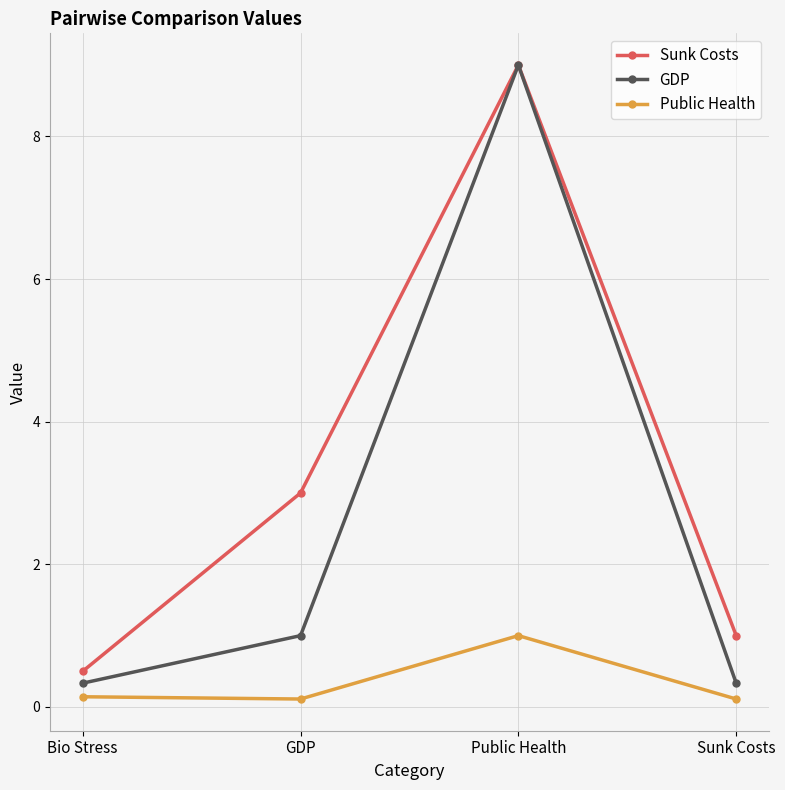

What are all the series names shown in the legend?

Sunk Costs, GDP, Public Health